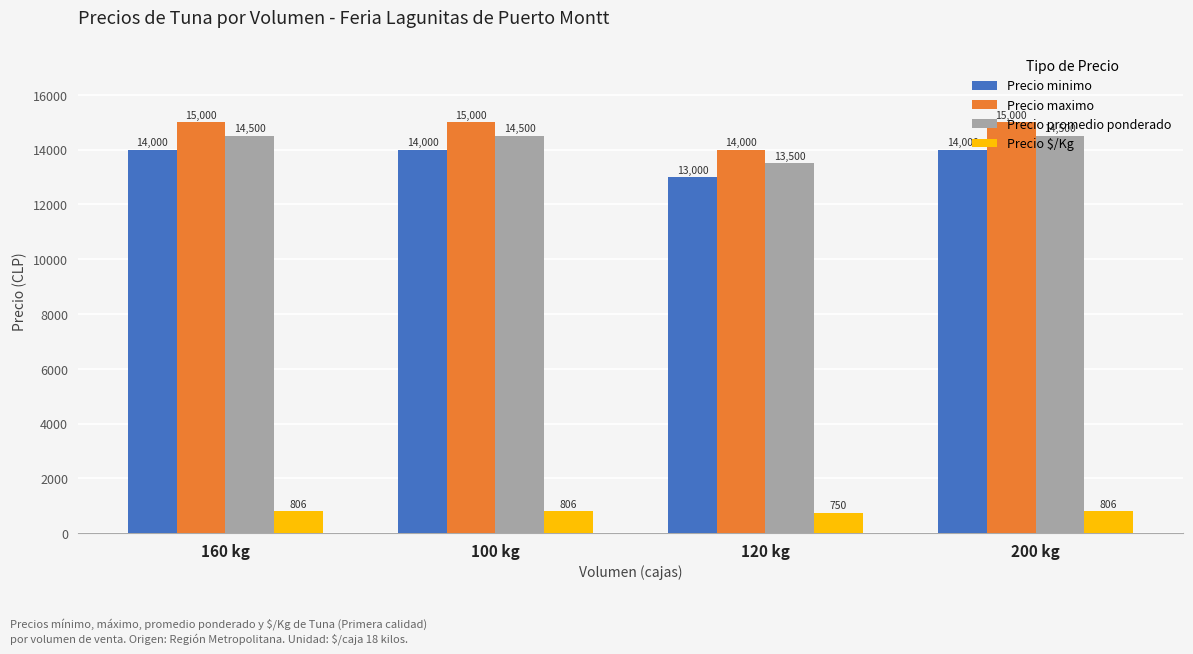

Read the Precio maximo value at 200 kg, to the nearest 10.

15000